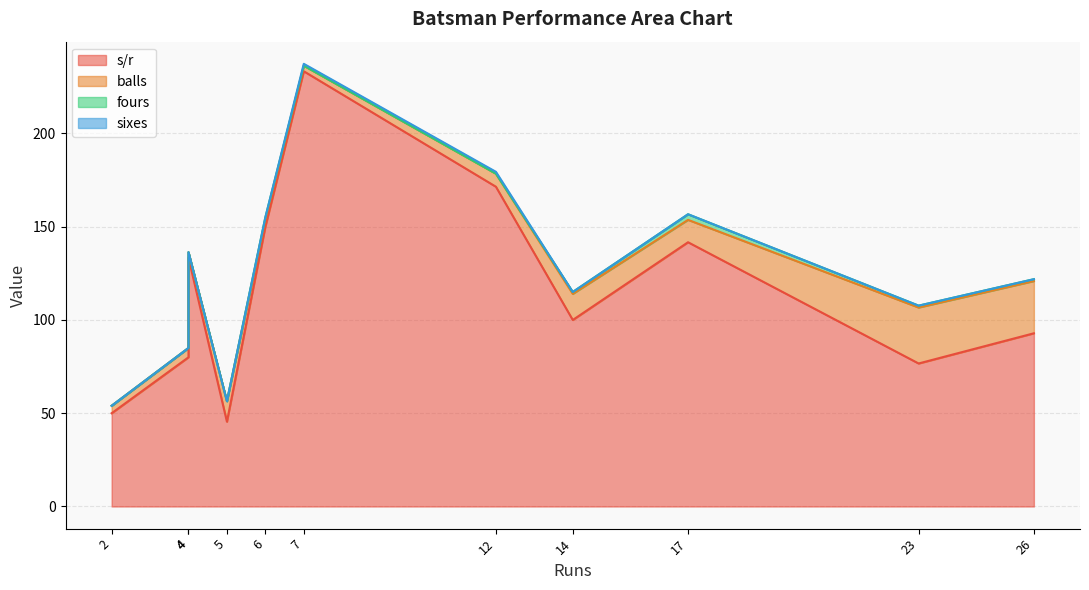

Reading left to right, list all the values displayed in this chart.

s/r: XM Marshall=141.7	MD Patel=150.0	S Sohal=45.5	Steven Ryan Taylor=76.7	Aaron Jones=80.0	HR Walsh=92.9	TP Allen=233.3	CJ Gannon=50.0	TK Patel=100.0	SN Netravalkar=171.4	K Gore=133.3
balls: XM Marshall=12.0	MD Patel=4.0	S Sohal=11.0	Steven Ryan Taylor=30.0	Aaron Jones=5.0	HR Walsh=28.0	TP Allen=3.0	CJ Gannon=4.0	TK Patel=14.0	SN Netravalkar=7.0	K Gore=3.0
fours: XM Marshall=3.0	MD Patel=1.0	S Sohal=0.0	Steven Ryan Taylor=1.0	Aaron Jones=0.0	HR Walsh=1.0	TP Allen=0.0	CJ Gannon=0.0	TK Patel=1.0	SN Netravalkar=0.0	K Gore=0.0
sixes: XM Marshall=0.0	MD Patel=0.0	S Sohal=0.0	Steven Ryan Taylor=0.0	Aaron Jones=0.0	HR Walsh=0.0	TP Allen=1.0	CJ Gannon=0.0	TK Patel=0.0	SN Netravalkar=1.0	K Gore=0.0